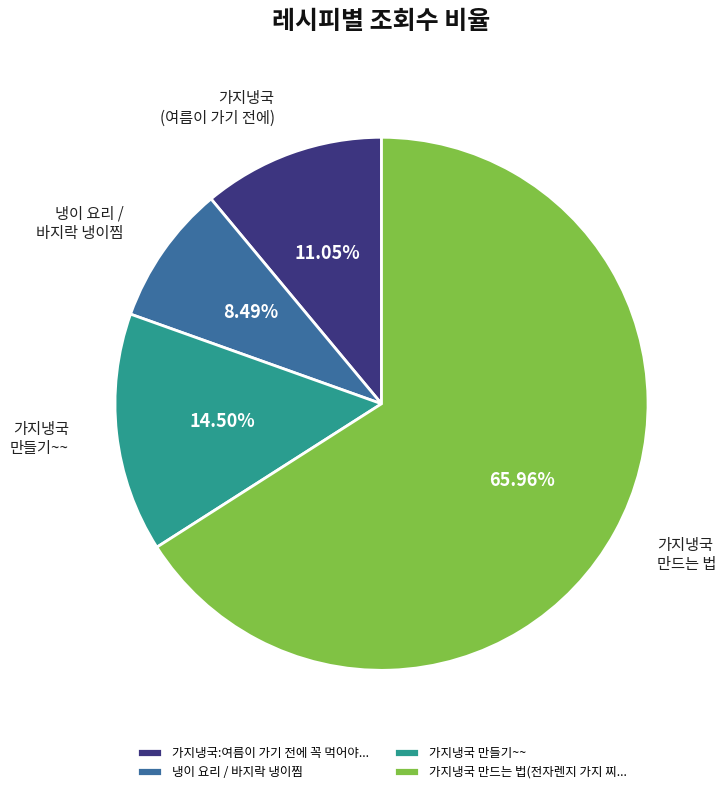

Rank the categories by value from highest to lowest.

가지냉국 만드는 법(전자렌지 가지 찌..., 가지냉국 만들기~~, 가지냉국:여름이 가기 전에 꼭 먹어야..., 냉이 요리 / 바지락 냉이찜